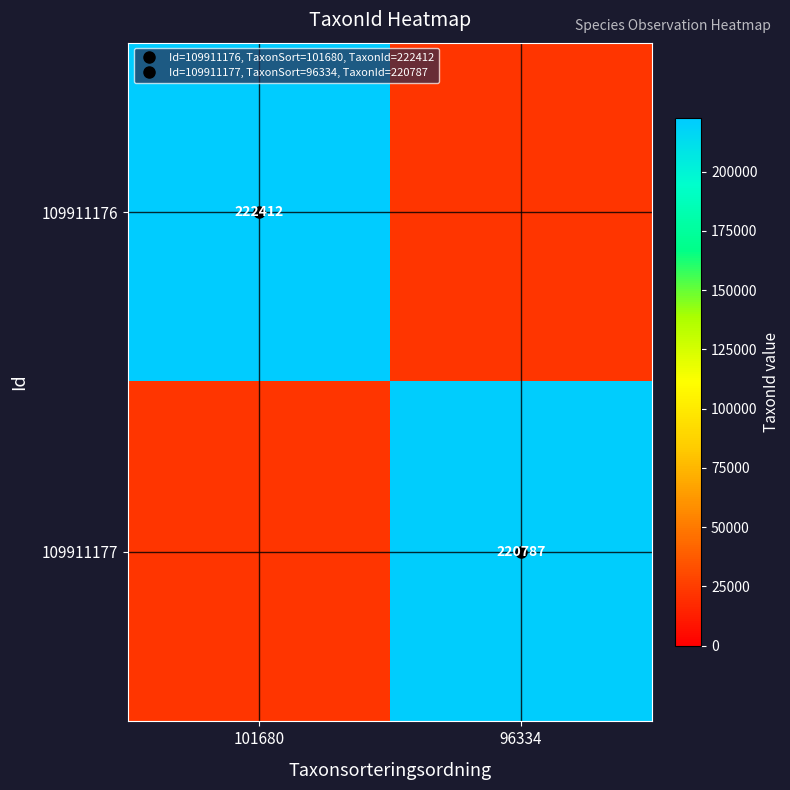

Which category has the lowest value across all series?

96334